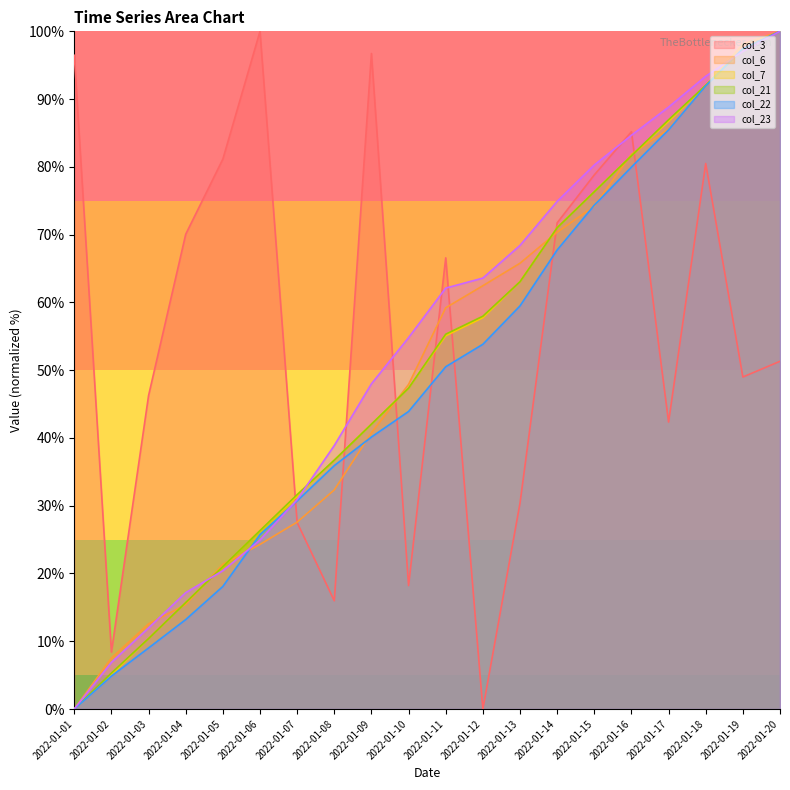

How many lines are shown in the chart?

6